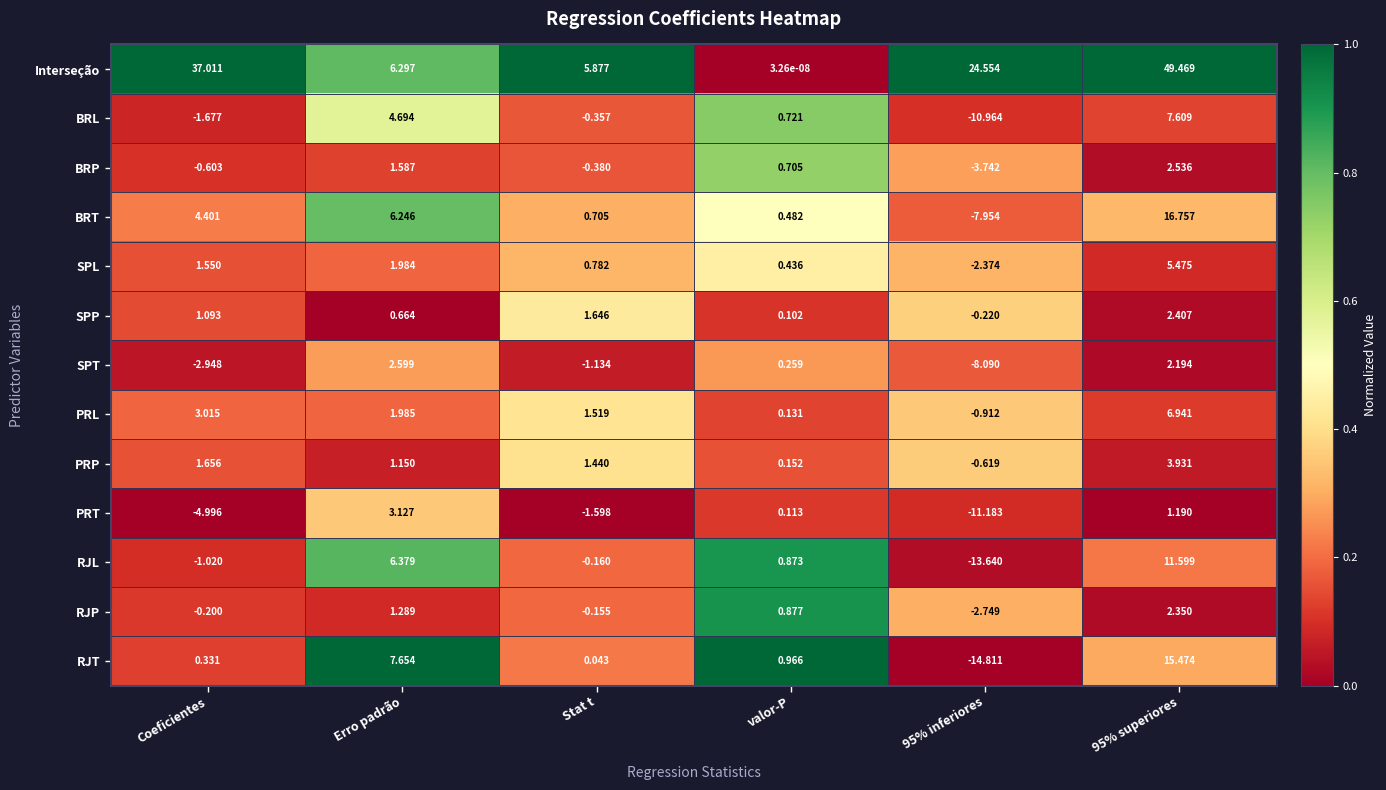

Which series has the largest total across all categories?

Interseção